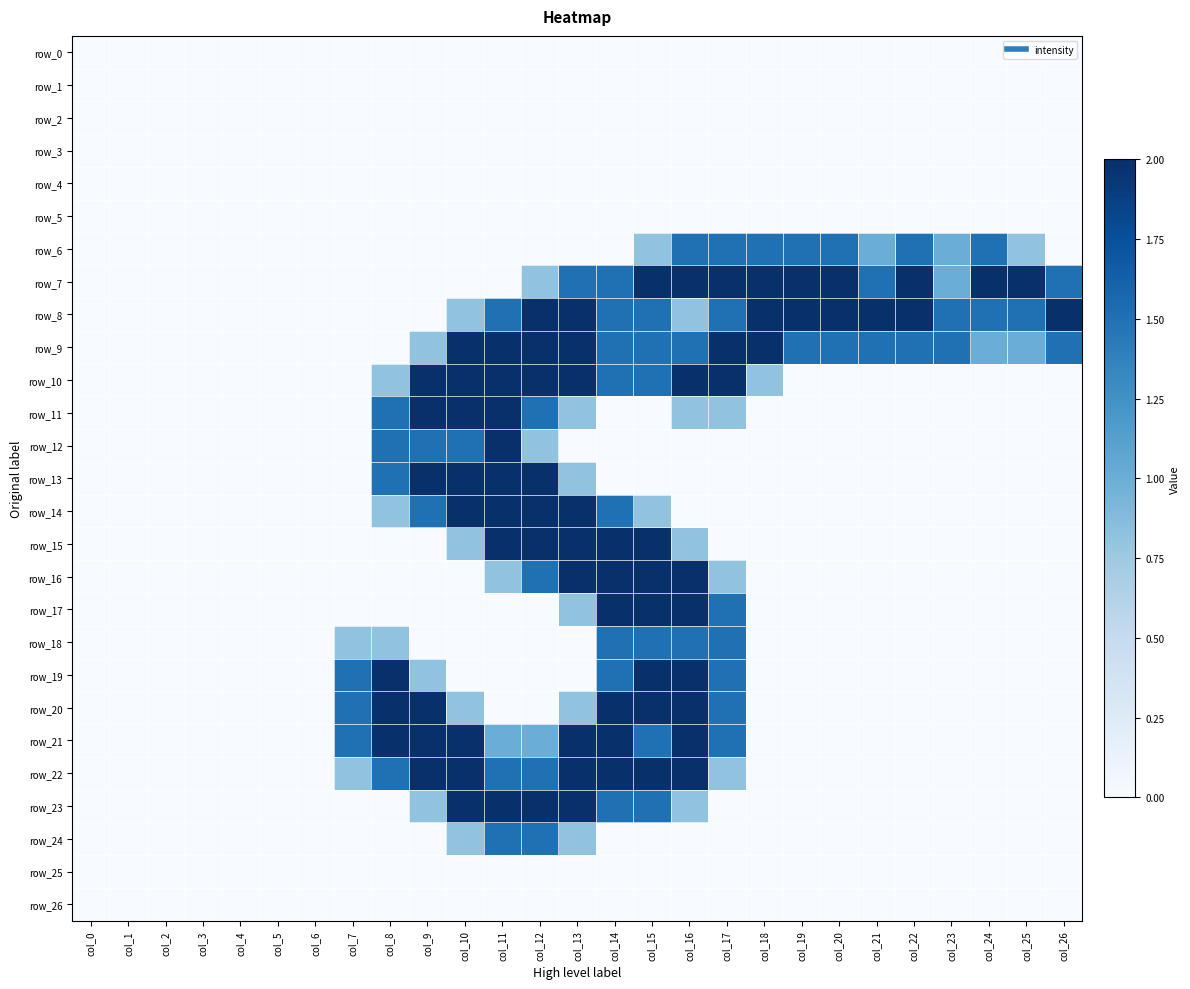

Is it true that row_1 equals 0.0 at col_16?

True